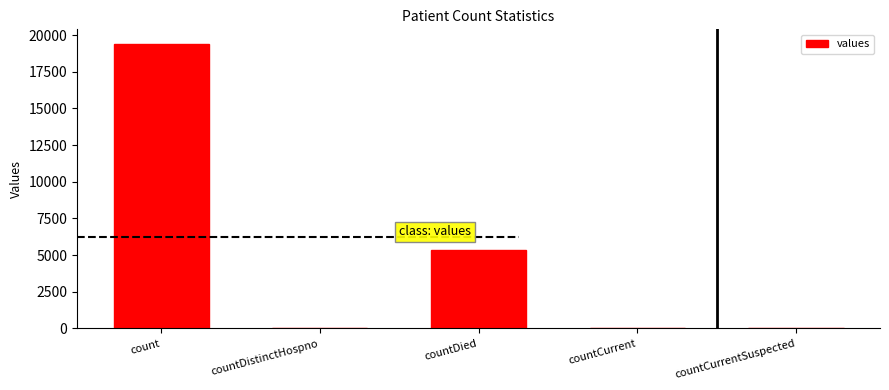

Between countDistinctHospno and countDied, which is larger?

countDied